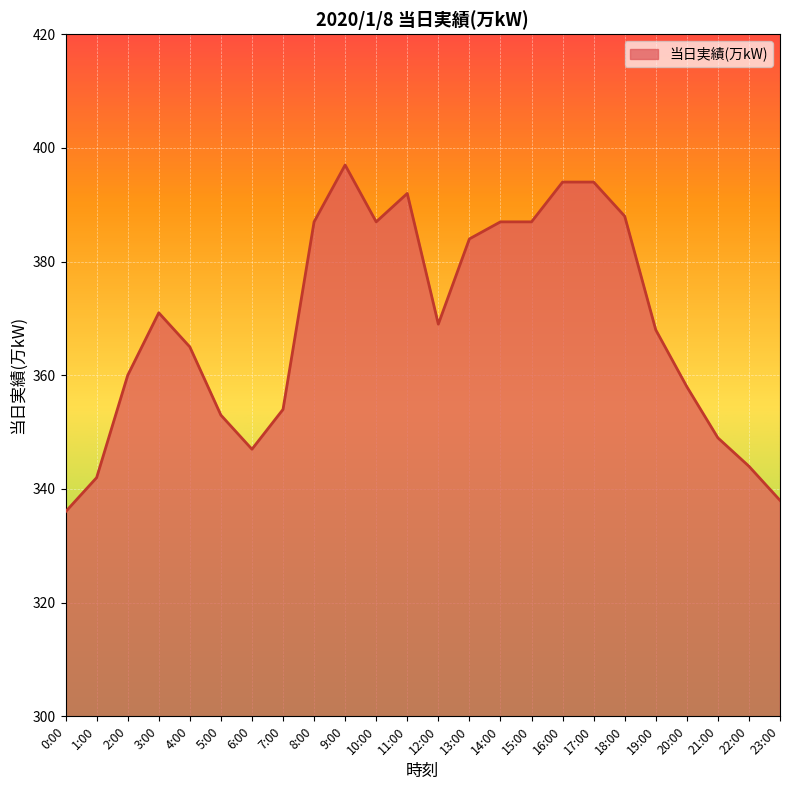

What is the sum of all values?

8851